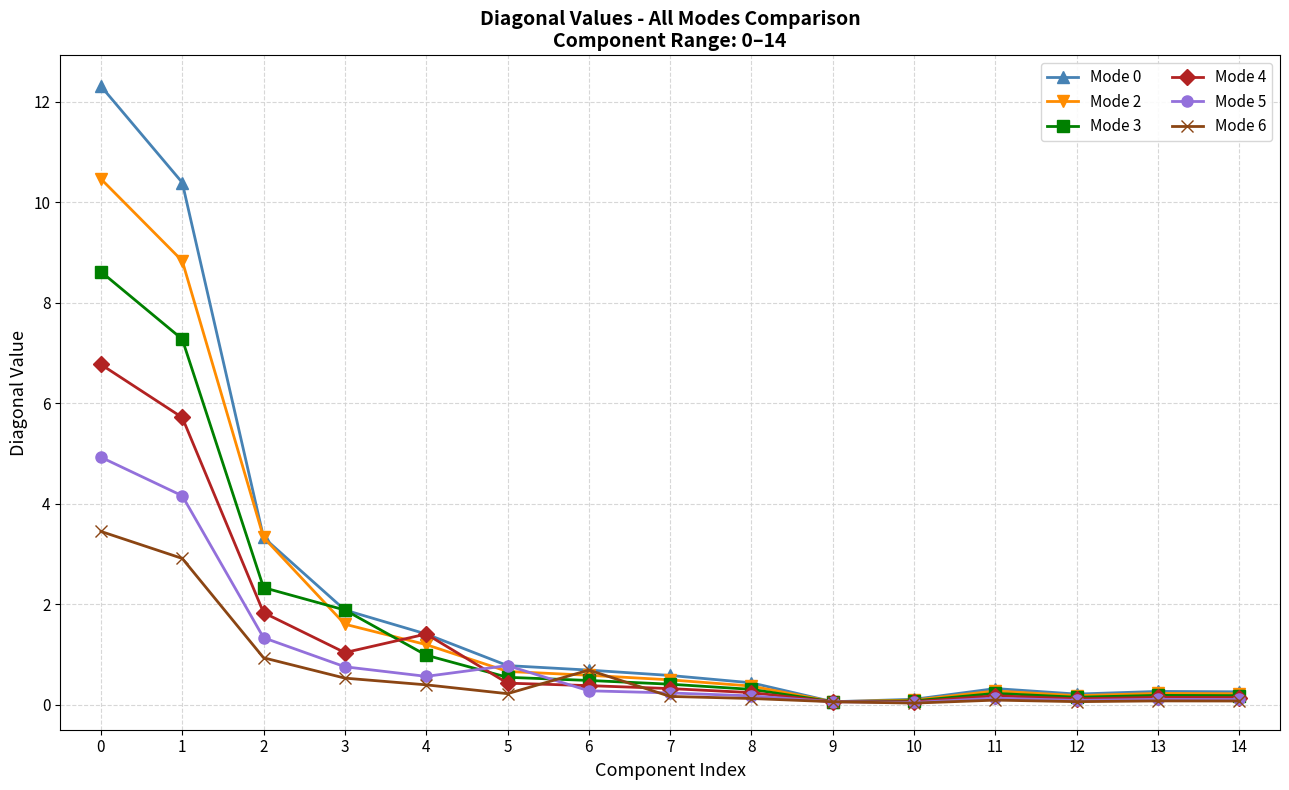

How many lines are shown in the chart?

6